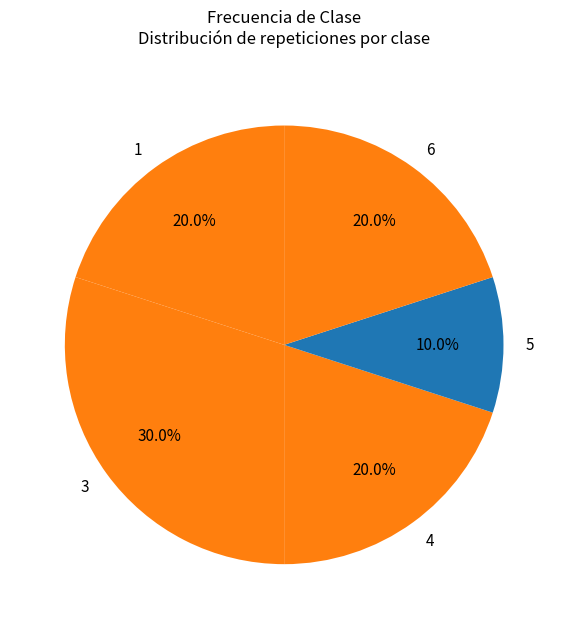

What is the largest slice in the pie chart?

3